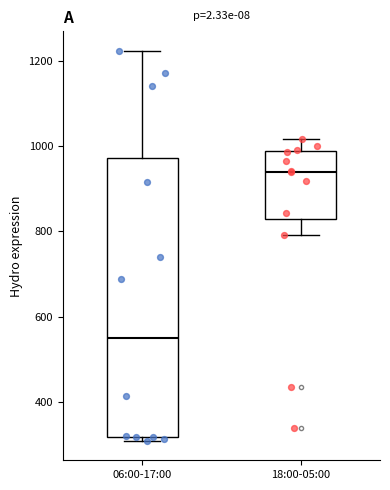

Reading left to right, read every box against the y-axis: the position of its median line, the range the box covers, and the ends of its whiskers. The values are not printed on the chart, so give them approximately, as read against the axis.

06:00-17:00: median 560, box 320 to 980, whiskers 320 (just below the box's lower edge) to 1220
18:00-05:00: median 940, box 820 to 980, whiskers 800 to 1020